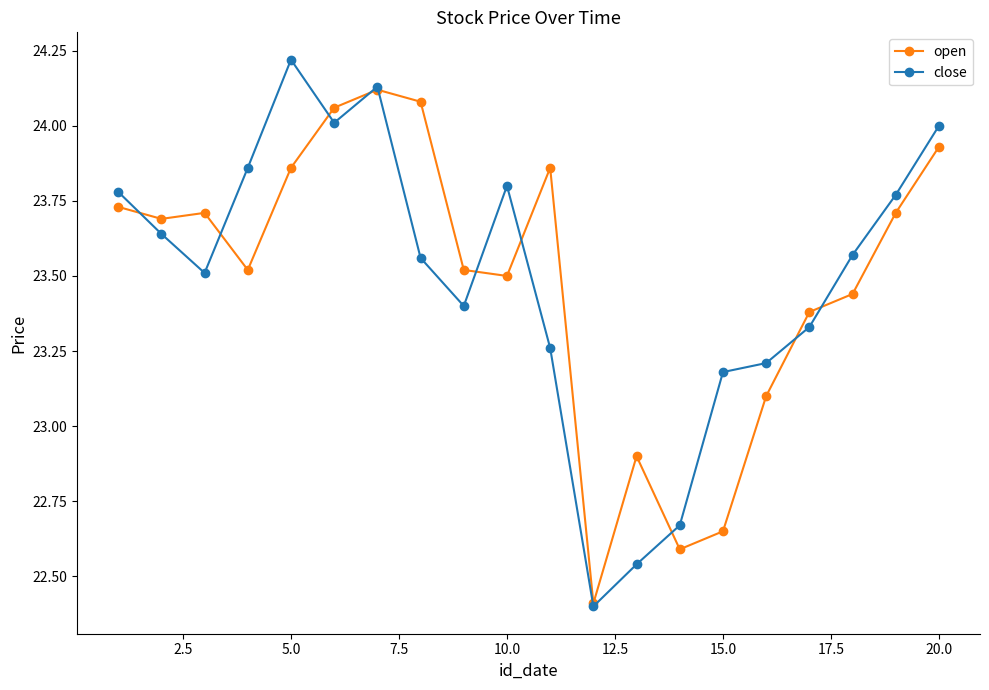

Which series has the widest spread of values?

close